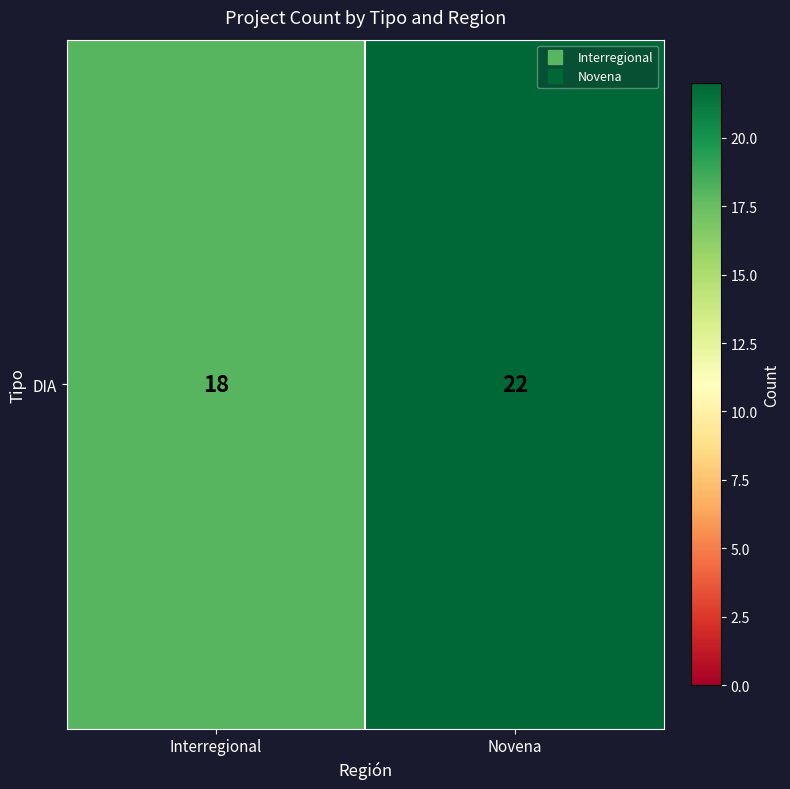

The value at Interregional is 18. True or false?

True